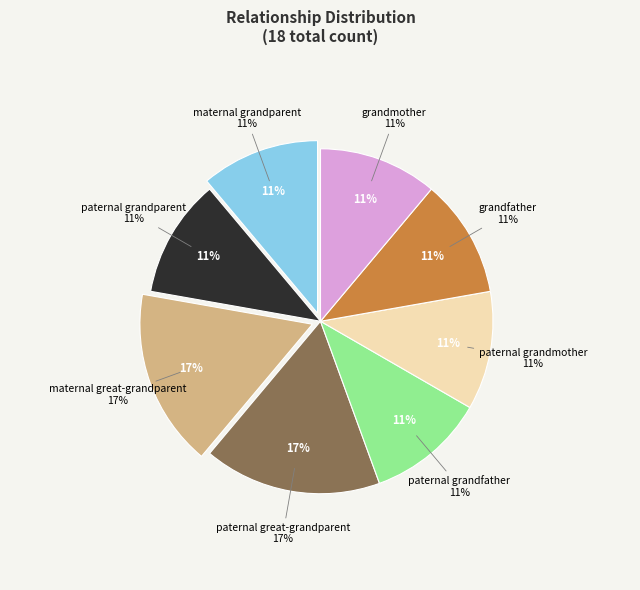

Between paternal grandfather and paternal grandparent, which is larger?

paternal grandfather